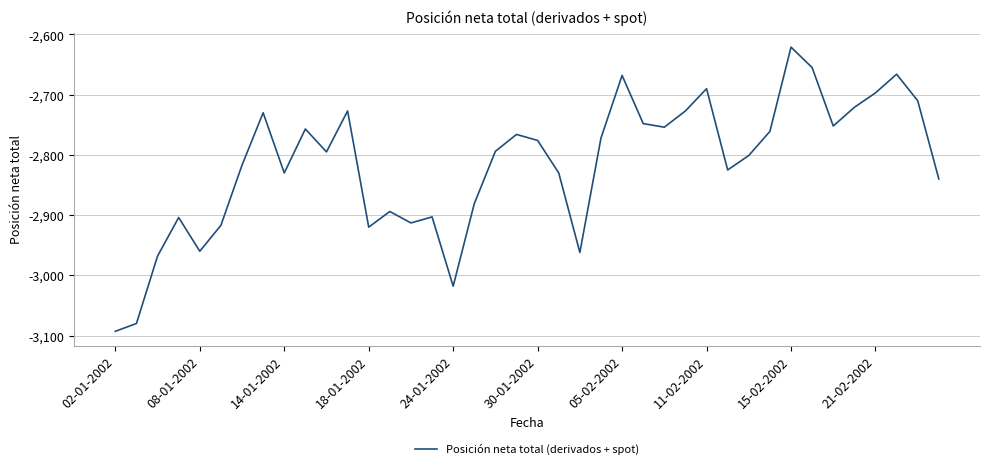

What is the maximum value shown in the chart?

-2621